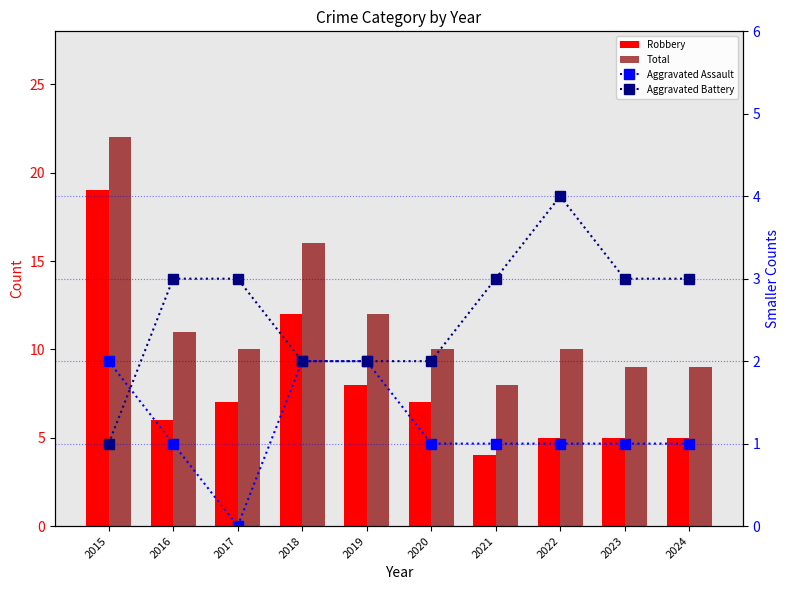

Is it true that Robbery equals 5 at 2022?

True